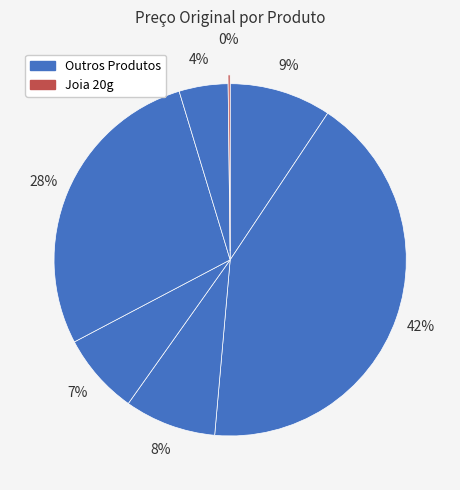

How many segments does this pie chart have?

7